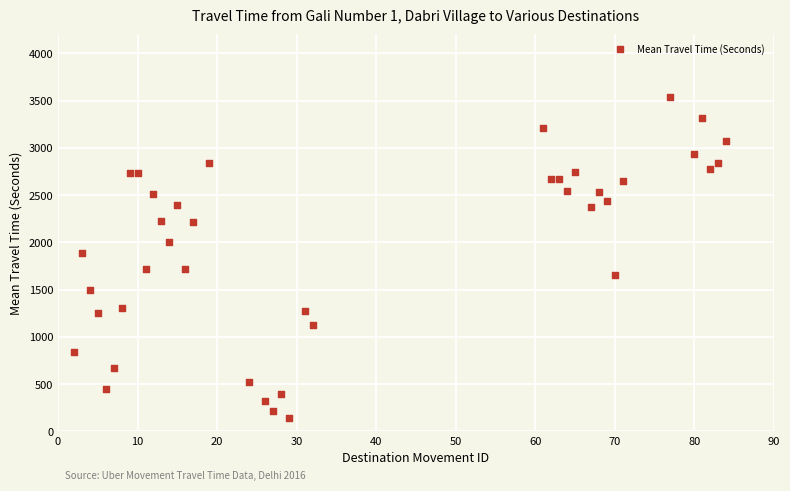

What Y value in the scatter plot is closest to 1840?

1888